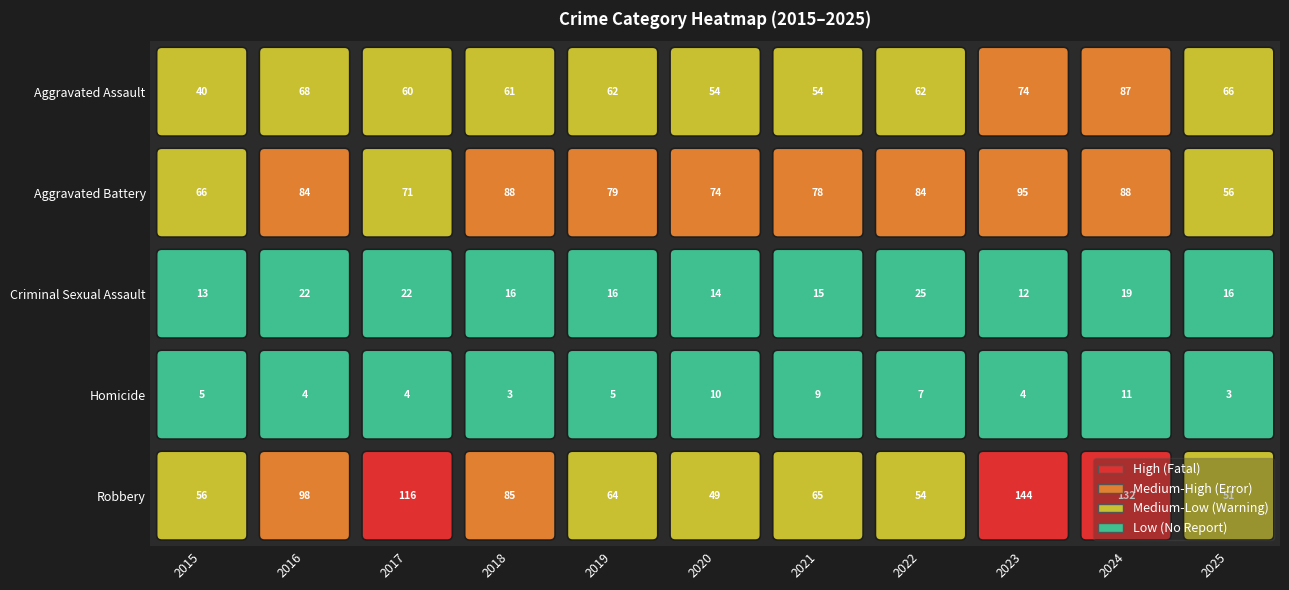

At which category is the sum across all series the highest?

2024